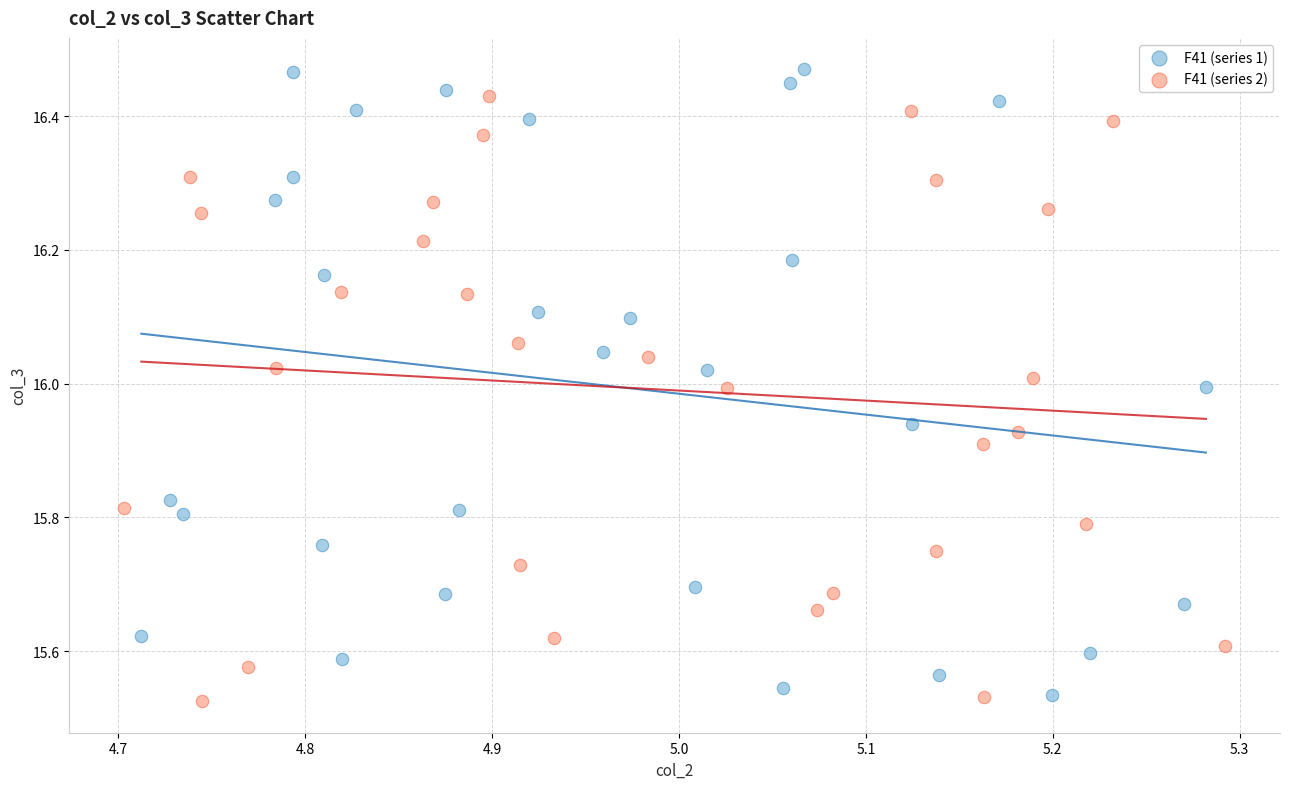

Which series has the largest Y range (max minus min)?

F41 (series 1)